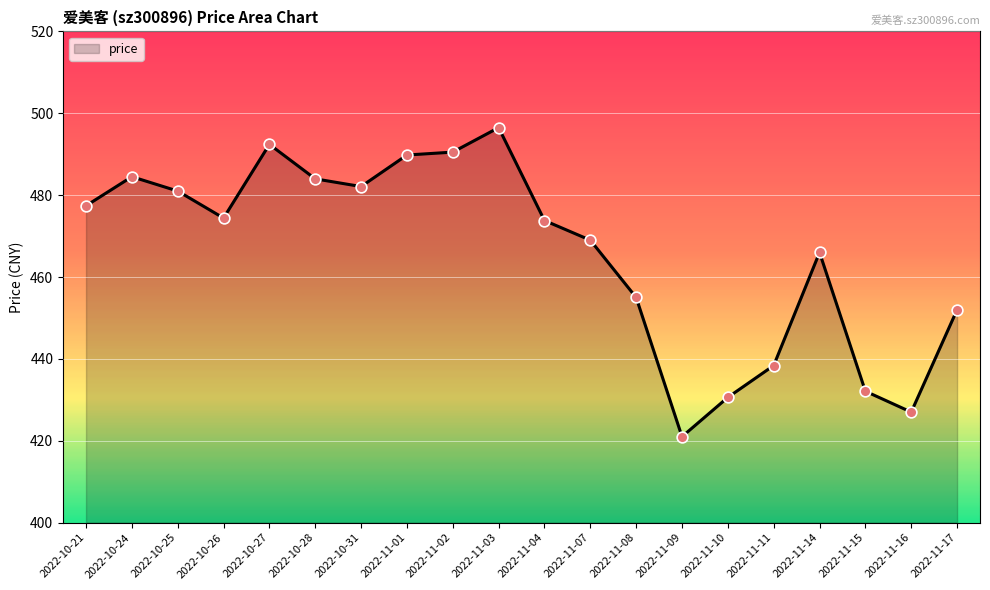

What is the change in value from 2022-10-24 to 2022-11-17?

-32.5